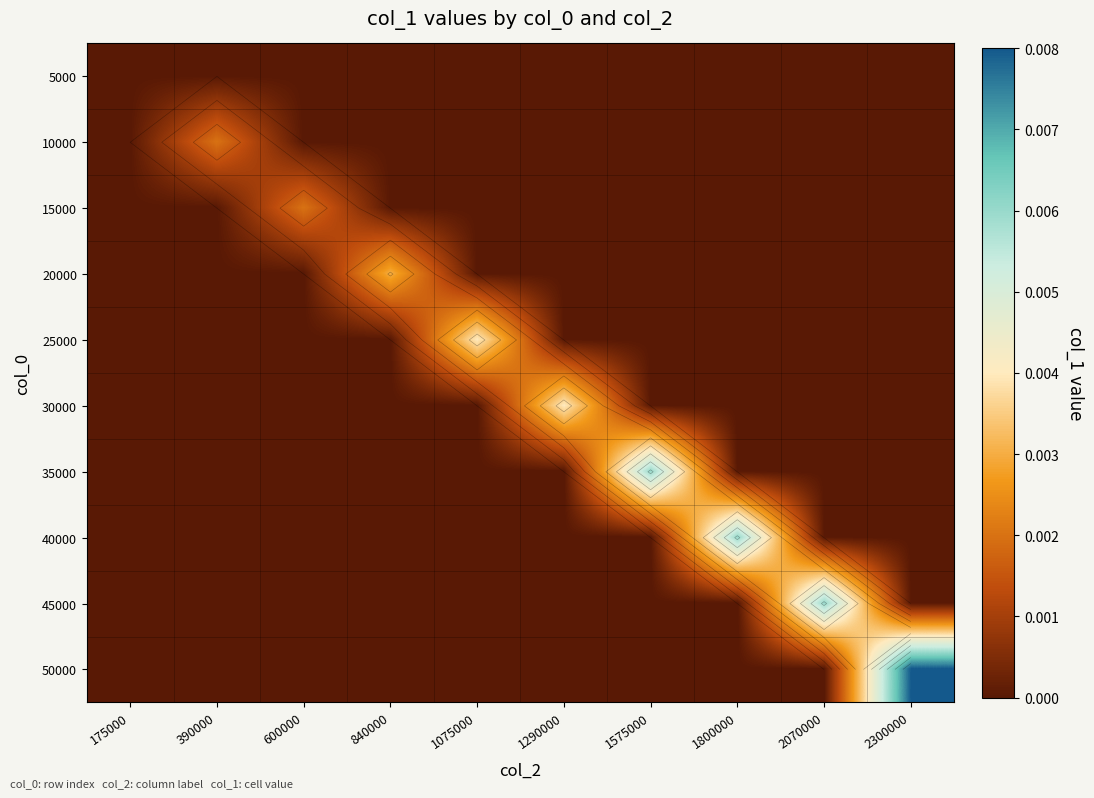

The 15000 series shows 0.0 at 1800000. True or false?

True